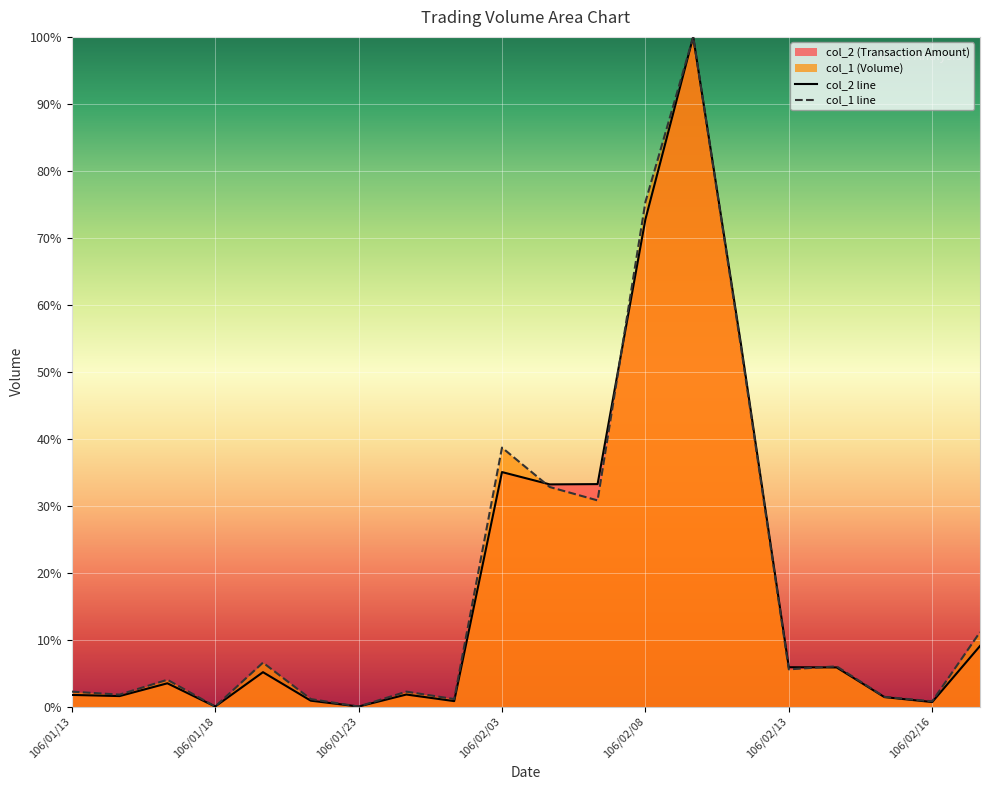

Reading left to right, what are all the values shown in this chart?

col_2: 106/01/13=1.7	106/01/16=1.6	106/01/17=3.5	106/01/18=0.0	106/01/19=5.1	106/01/20=0.9	106/01/23=0.0	106/01/24=1.8	106/02/02=0.8	106/02/03=35.0	106/02/06=33.2	106/02/07=33.2	106/02/08=72.7	106/02/09=100.0	106/02/10=54.1	106/02/13=5.9	106/02/14=5.8	106/02/15=1.4	106/02/16=0.7	106/02/17=9.0
col_1: 106/01/13=2.2	106/01/16=1.8	106/01/17=4.0	106/01/18=0.0	106/01/19=6.6	106/01/20=1.1	106/01/23=0.0	106/01/24=2.2	106/02/02=1.1	106/02/03=38.7	106/02/06=32.8	106/02/07=30.8	106/02/08=75.3	106/02/09=100.0	106/02/10=53.7	106/02/13=5.6	106/02/14=6.0	106/02/15=1.4	106/02/16=0.8	106/02/17=11.1